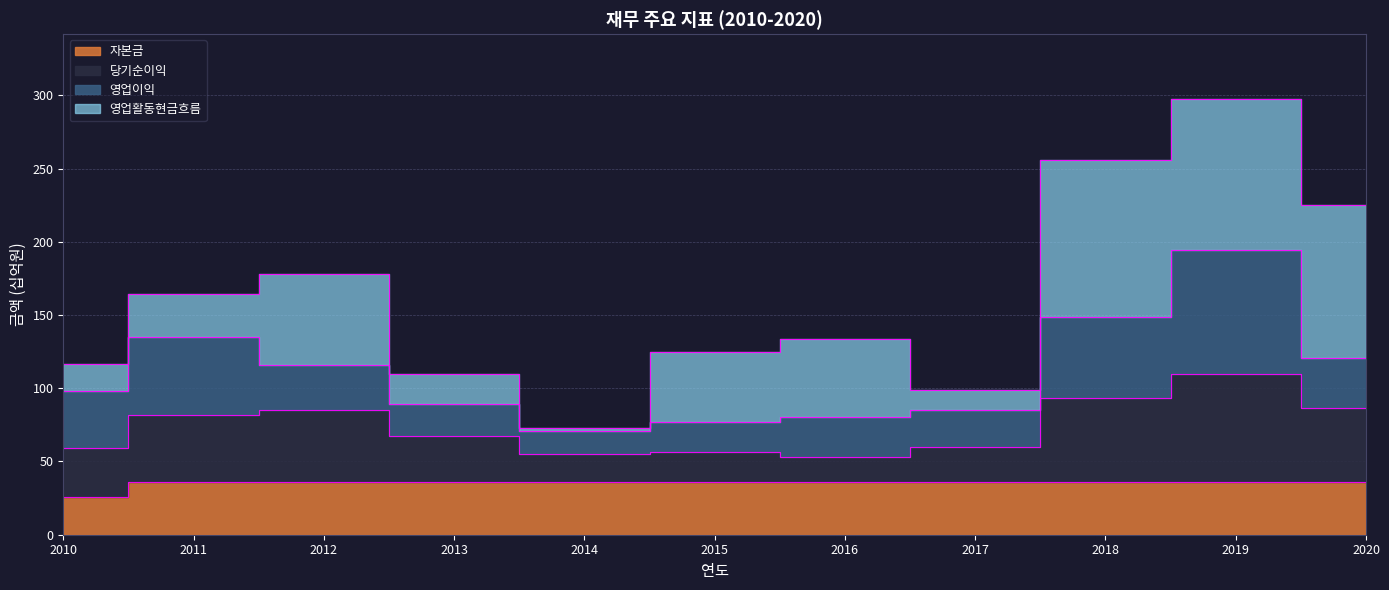

At which category is the sum across all series the highest?

2019